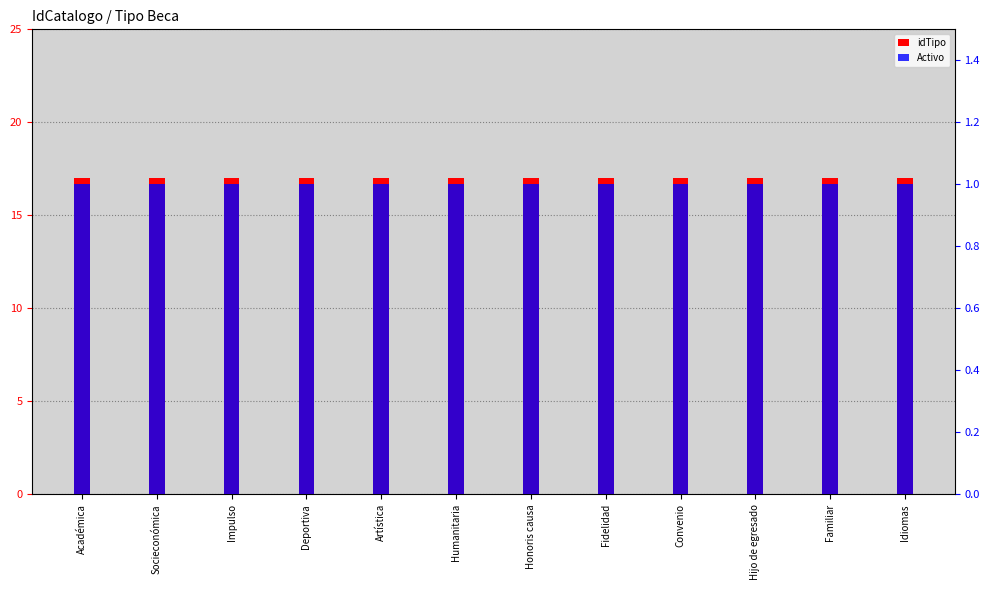

Which series has the widest spread of values?

idTipo